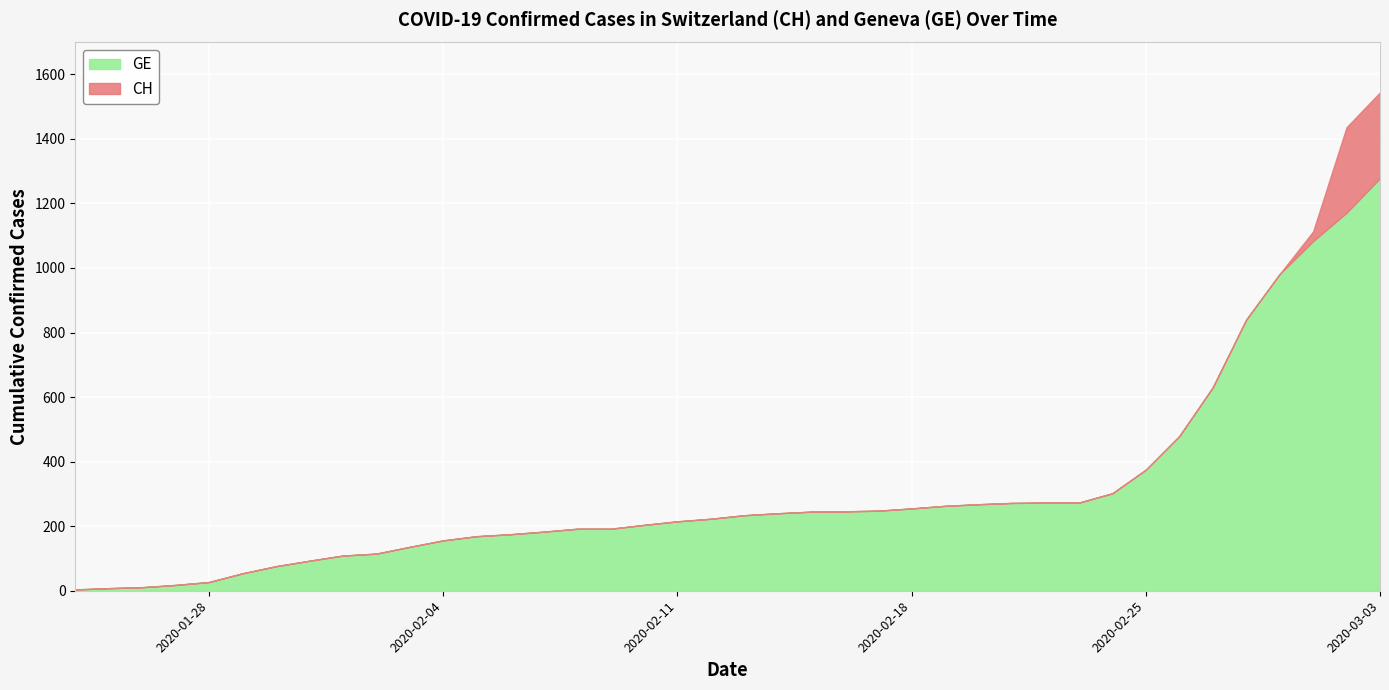

Which has a higher value, 2020-02-06 or 2020-02-26?

2020-02-26